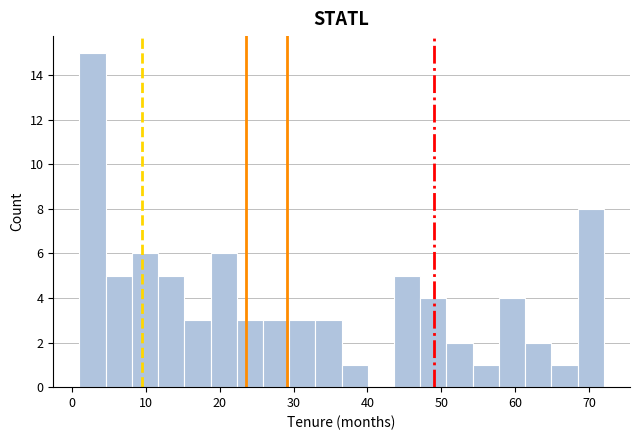

Around what value on the x-axis is the tallest bar? Give the approximate position of its centre, as read against the axis.

3